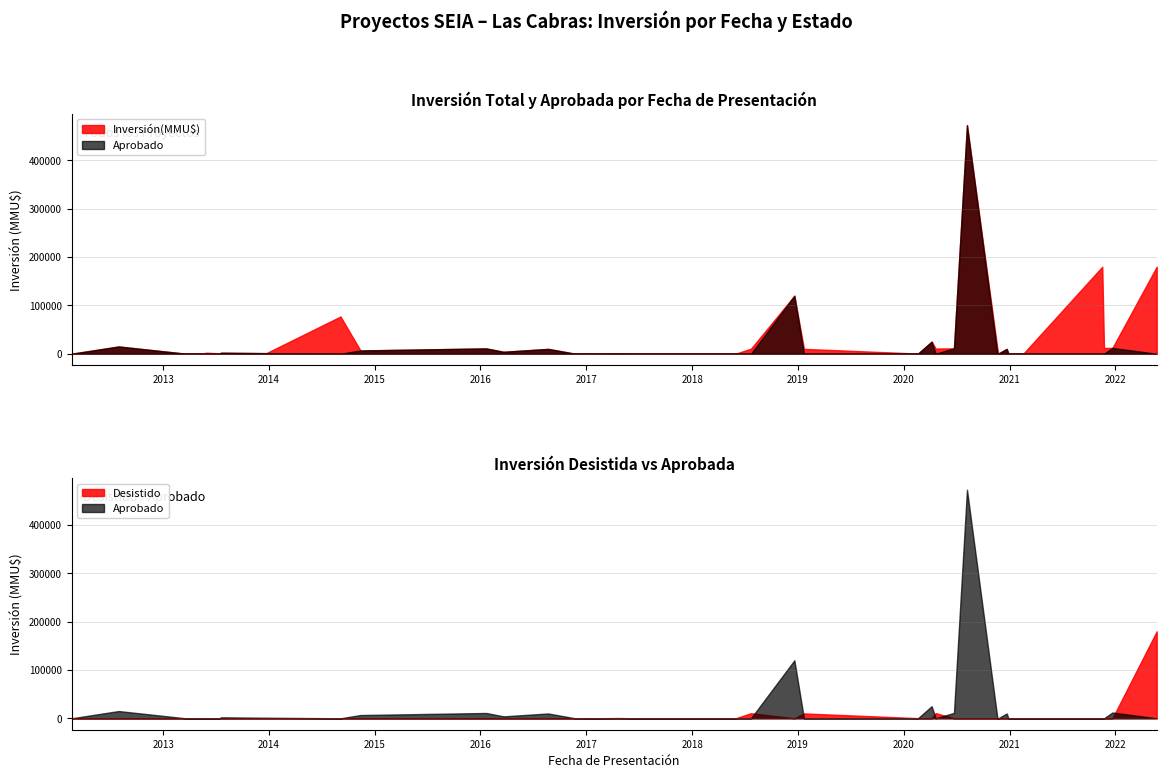

Is it true that Inversión(MMU$) equals 610 at 17/02/2020?

False